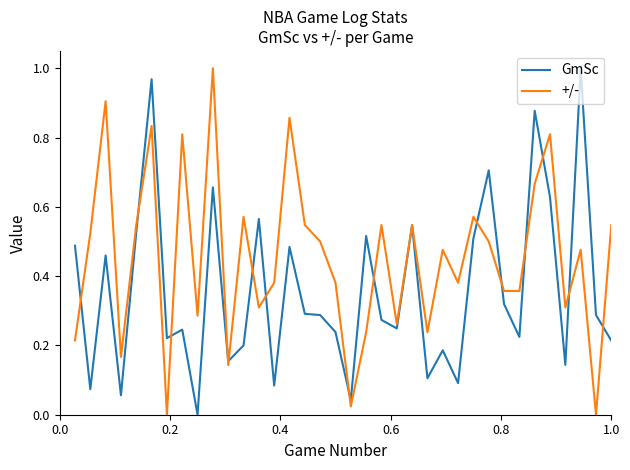

In GmSc, how many points are lower than both neighbors (excluding endpoints)?

12